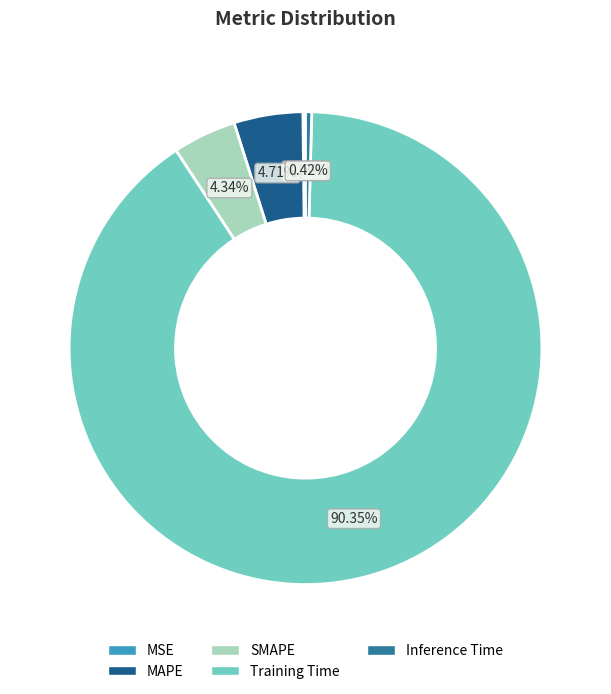

Between MAPE and SMAPE, which is larger?

MAPE